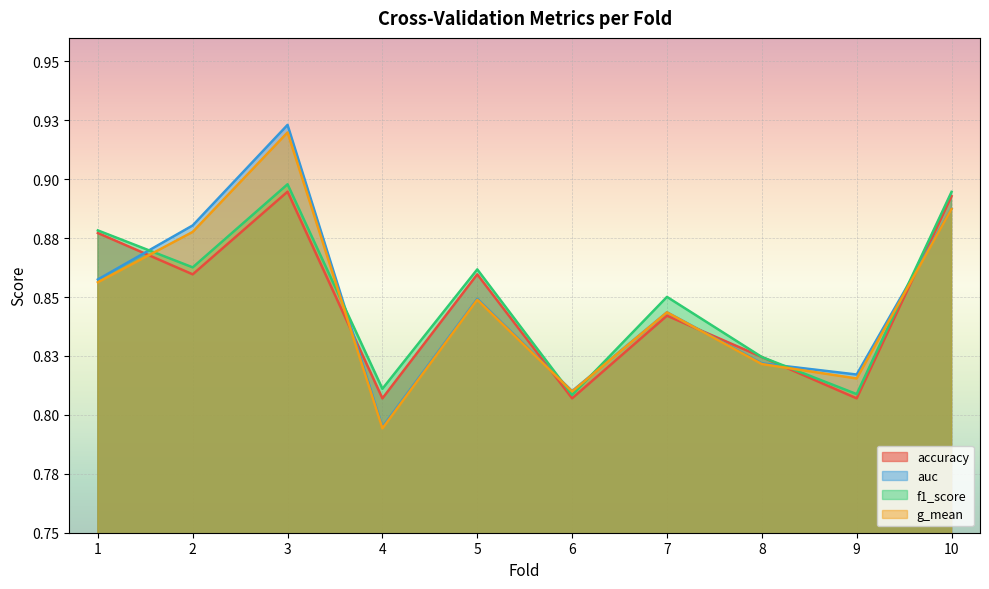

What is the maximum value for f1_score?

0.9